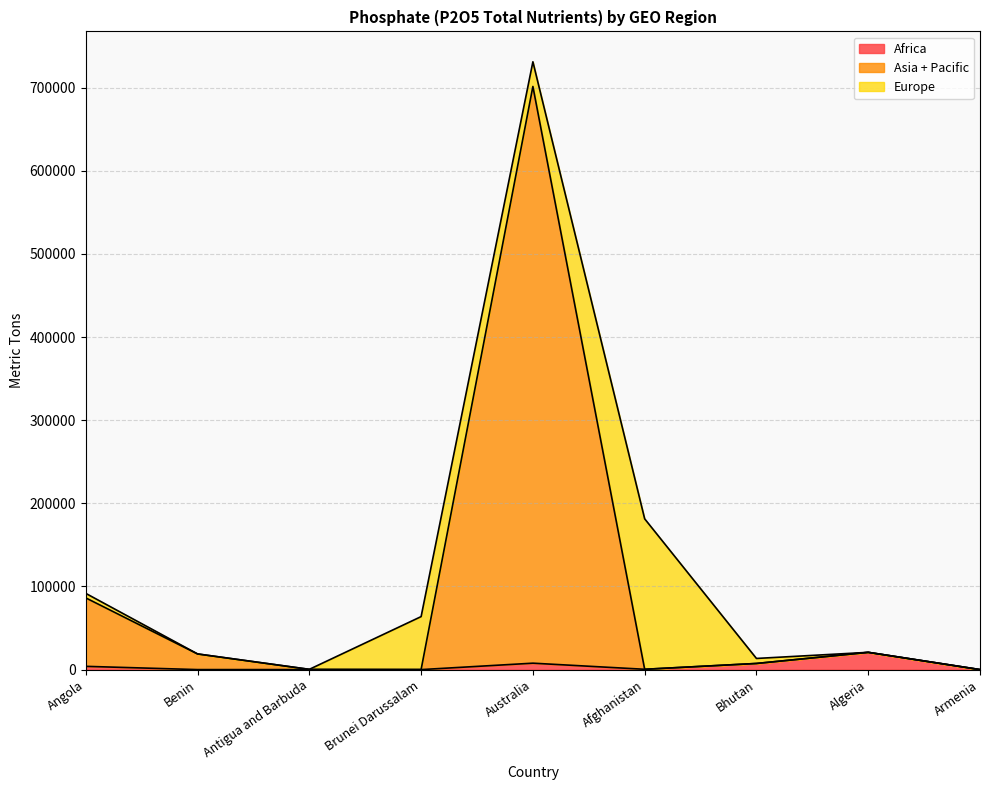

At which label is Africa closest to 10380?

Australia